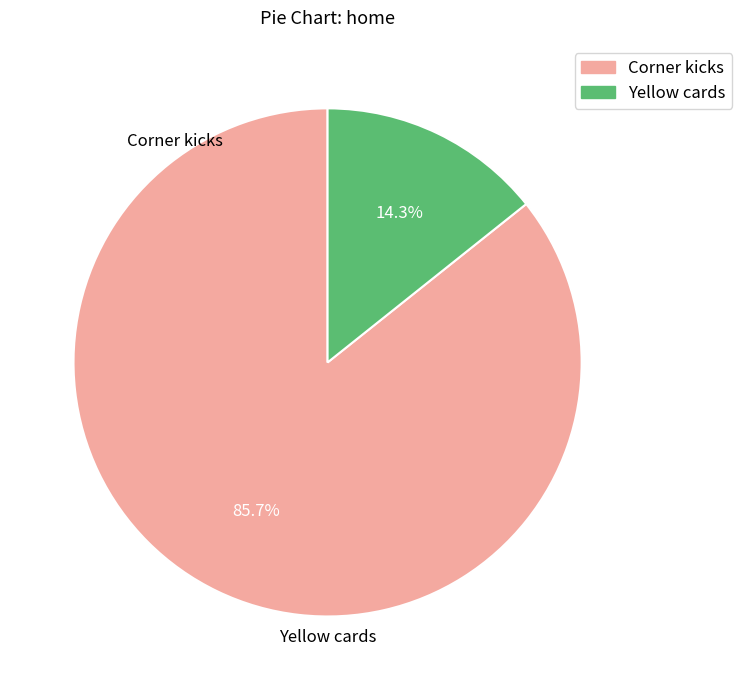

Rank the categories by value from lowest to highest.

Yellow cards, Corner kicks